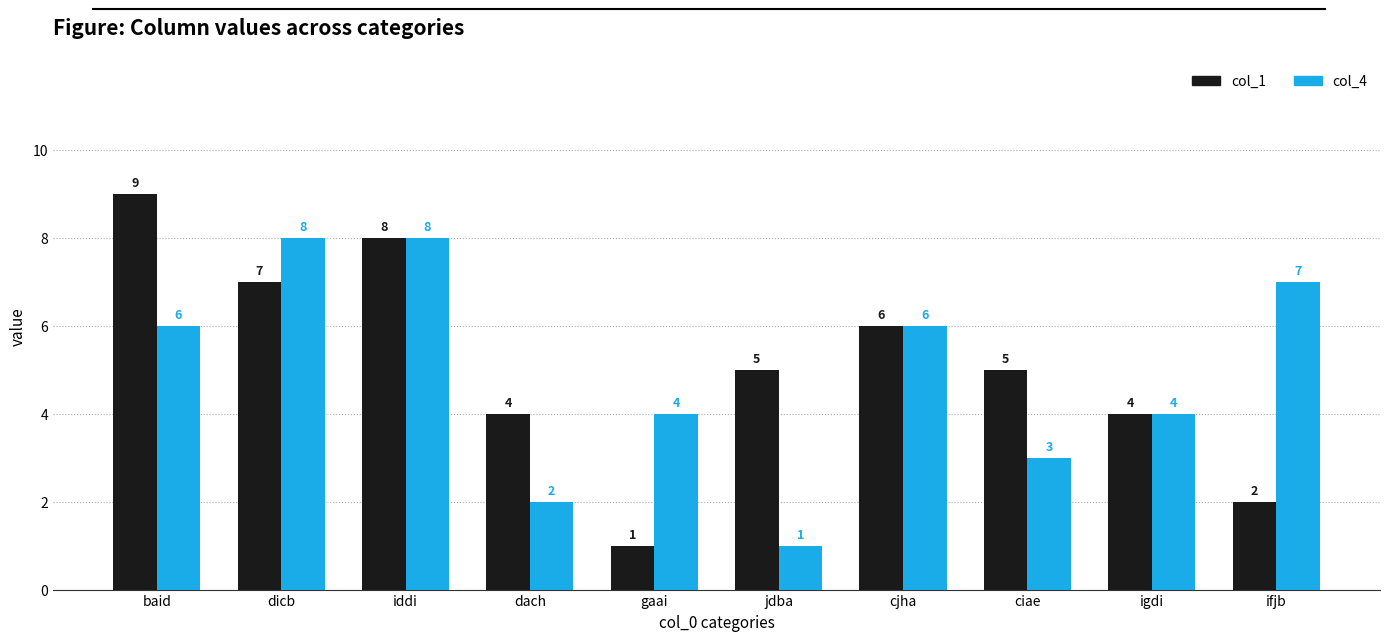

What is the sum of the col_4 values at ciae and ifjb?

10